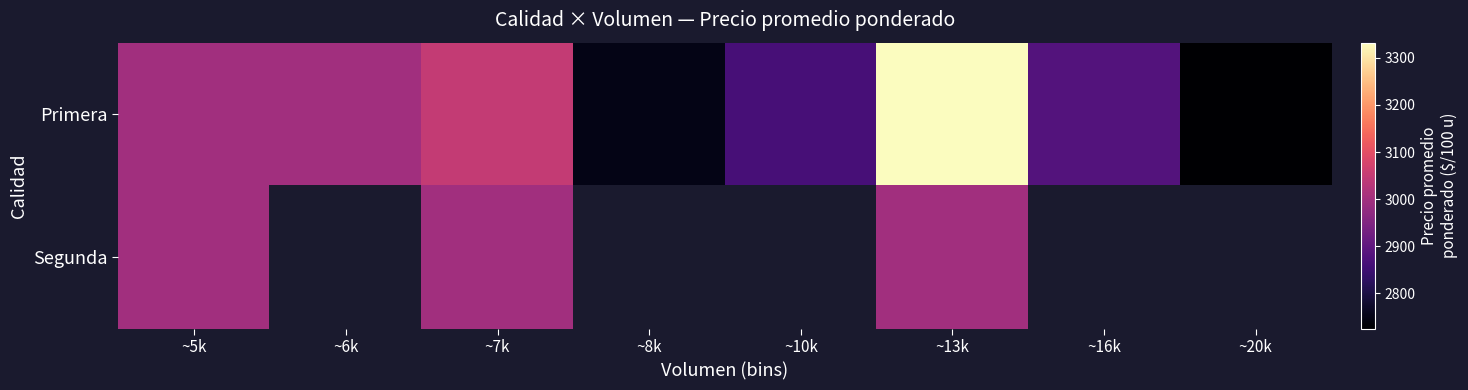

Is the value of Primera at ~7k greater than the value of Segunda at ~8k?

No